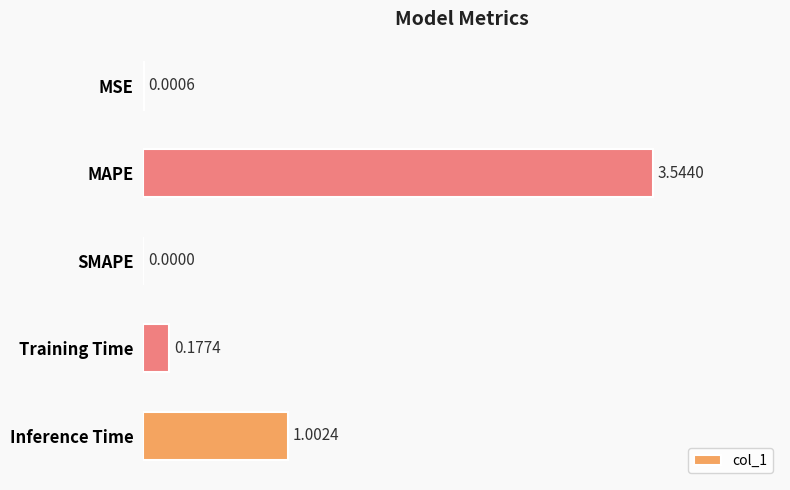

At which label is the value closest to 1?

Inference Time